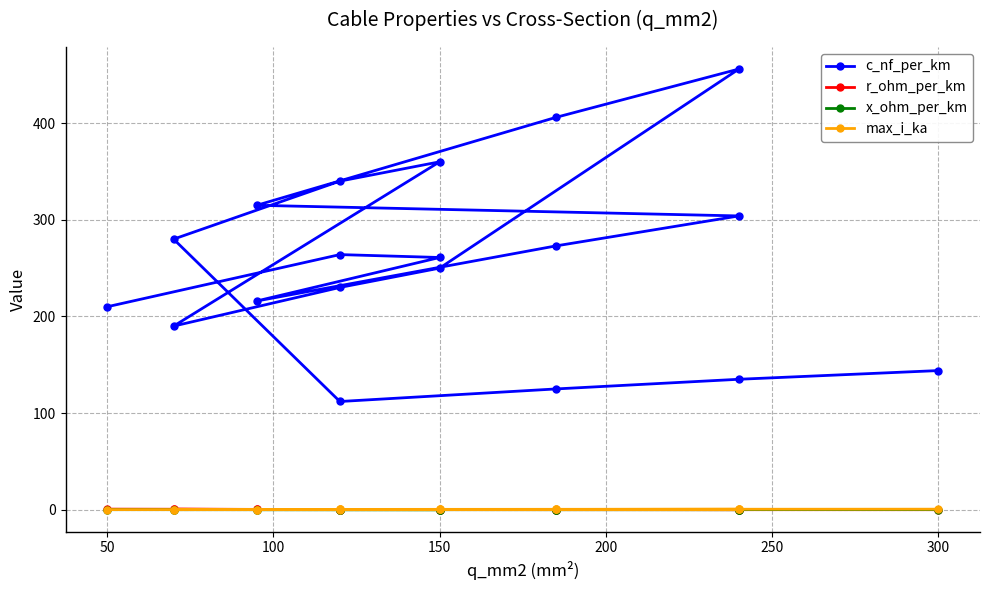

Which series has the largest total across all categories?

c_nf_per_km